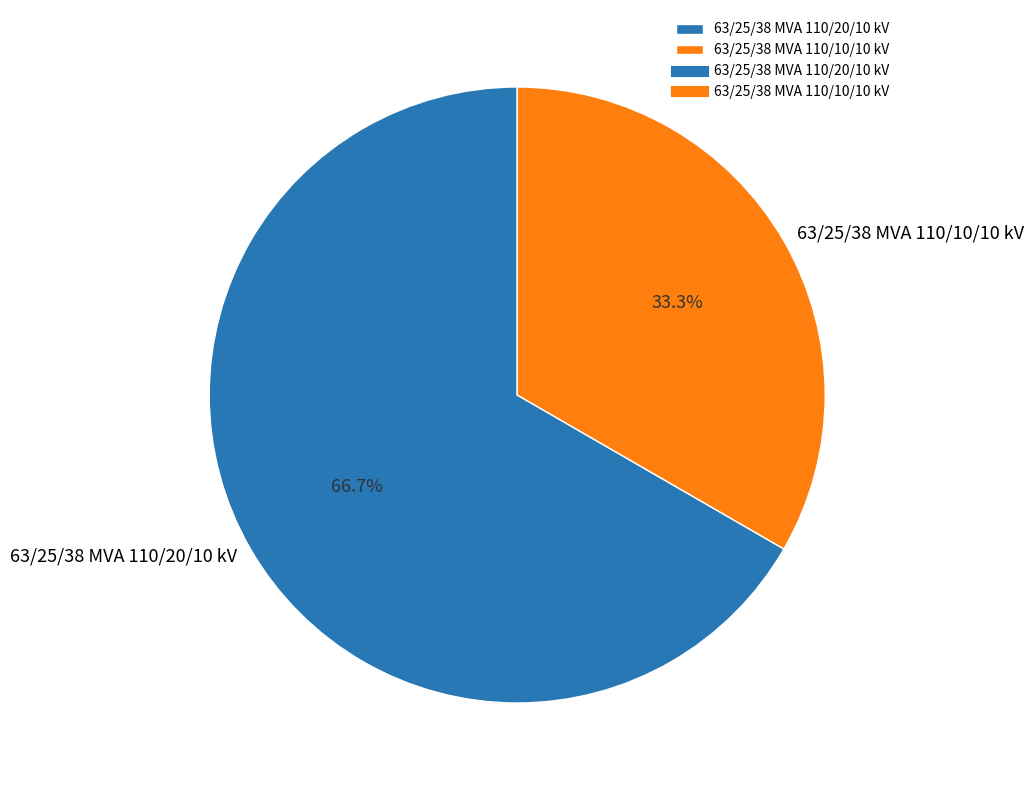

Count the number of slices in the pie.

2